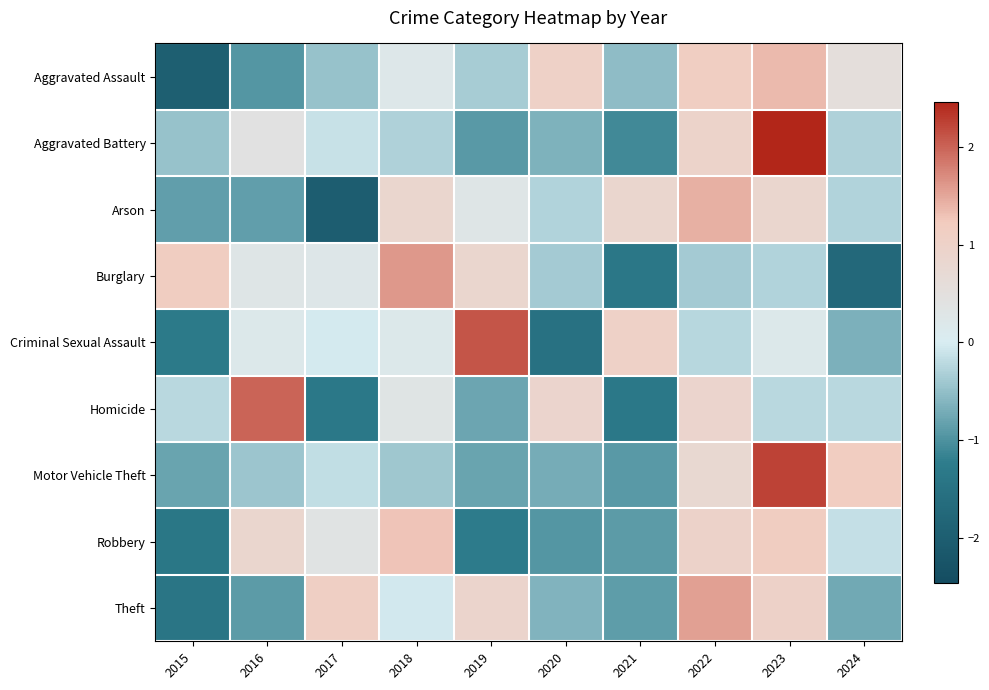

What is the total value across all series at 2017?

-2.4